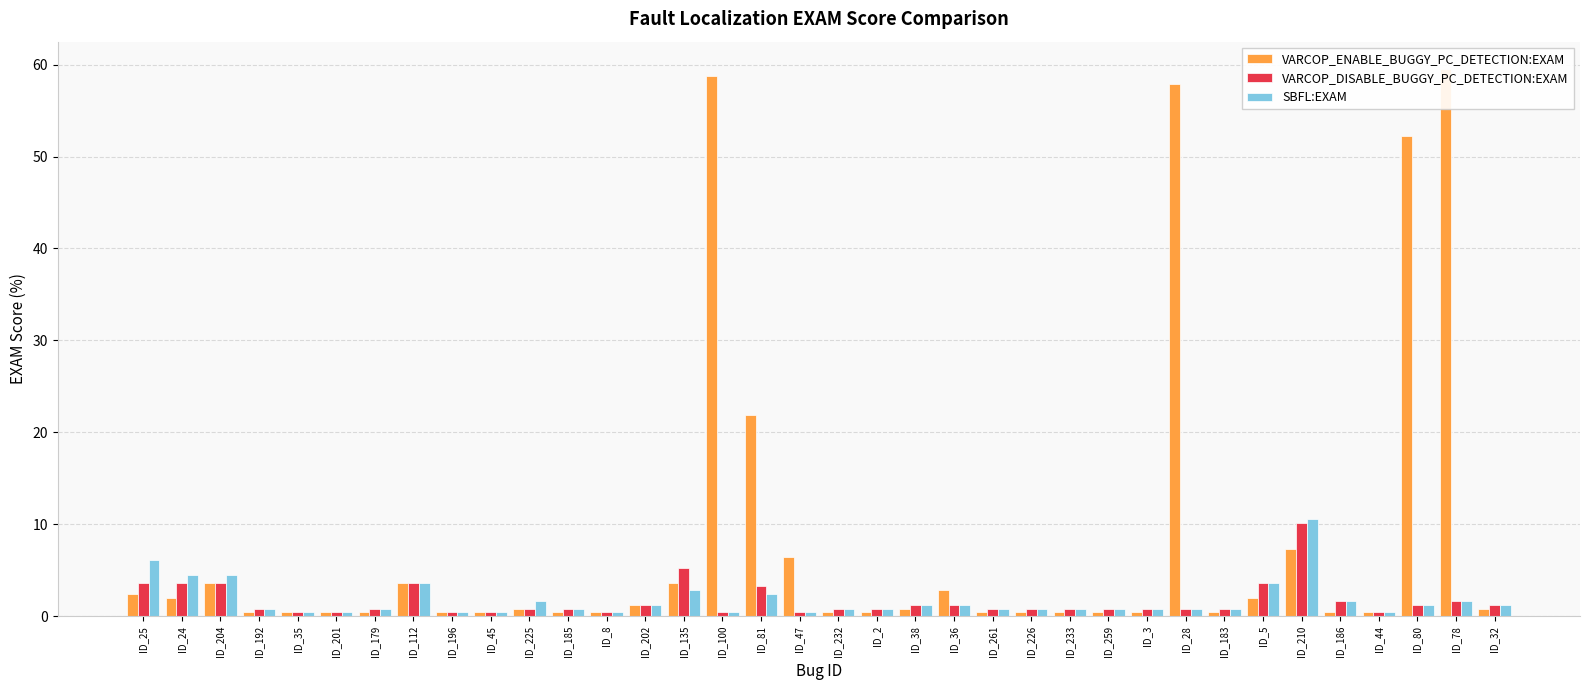

What is the approximate value of SBFL:EXAM at ID_196?

0.4